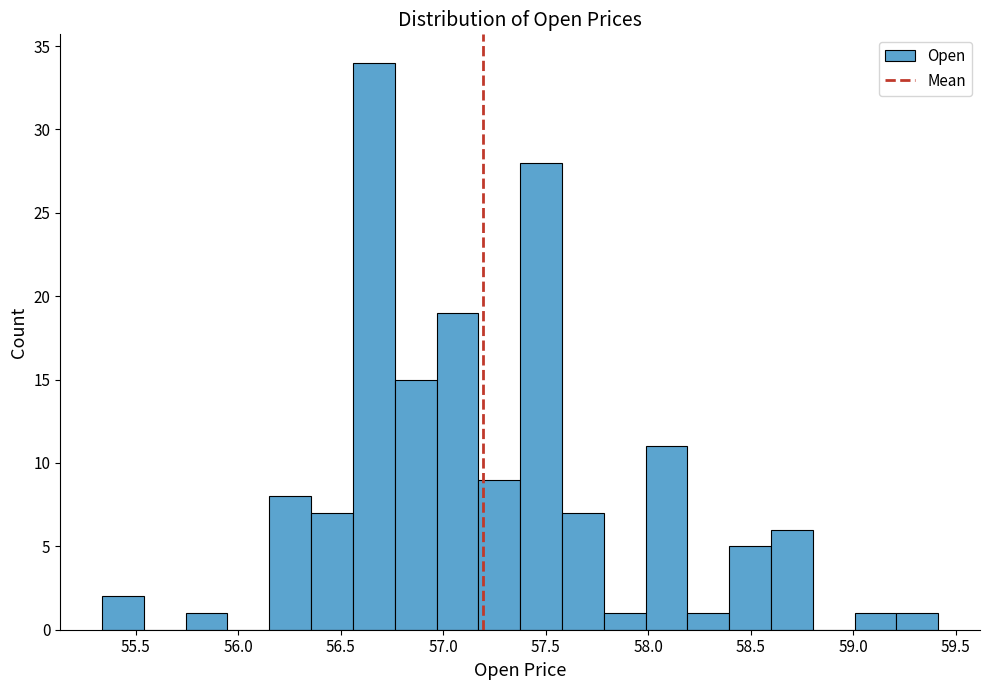

What is the height of the bar covering 59.00 to 59.20 on the x-axis? Neither the bar edges nor the heights are printed on the chart, so give them approximately, as read against the axes.

1